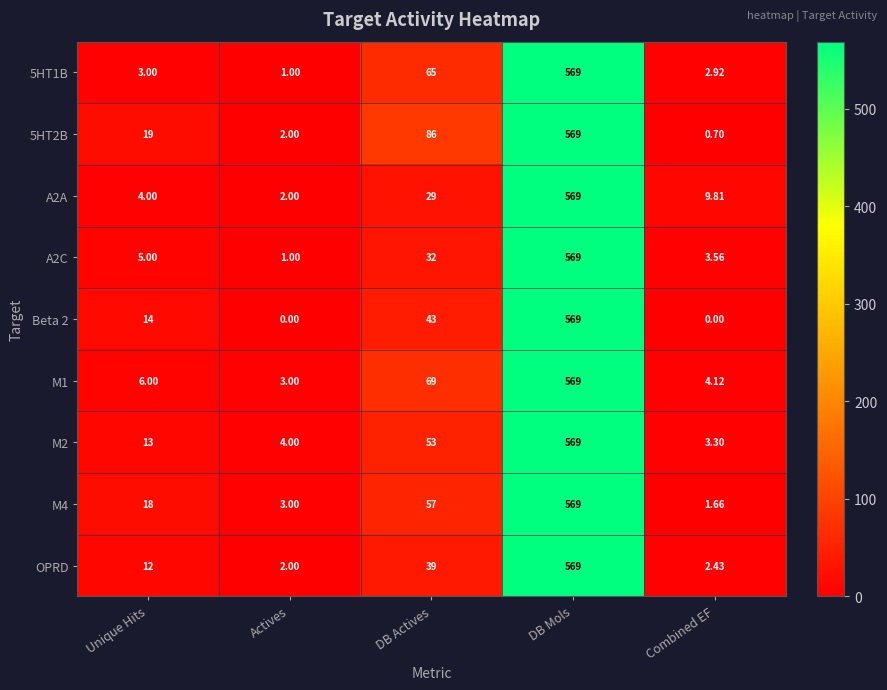

What is the spread (max minus min) of values at DB Actives?

57.0